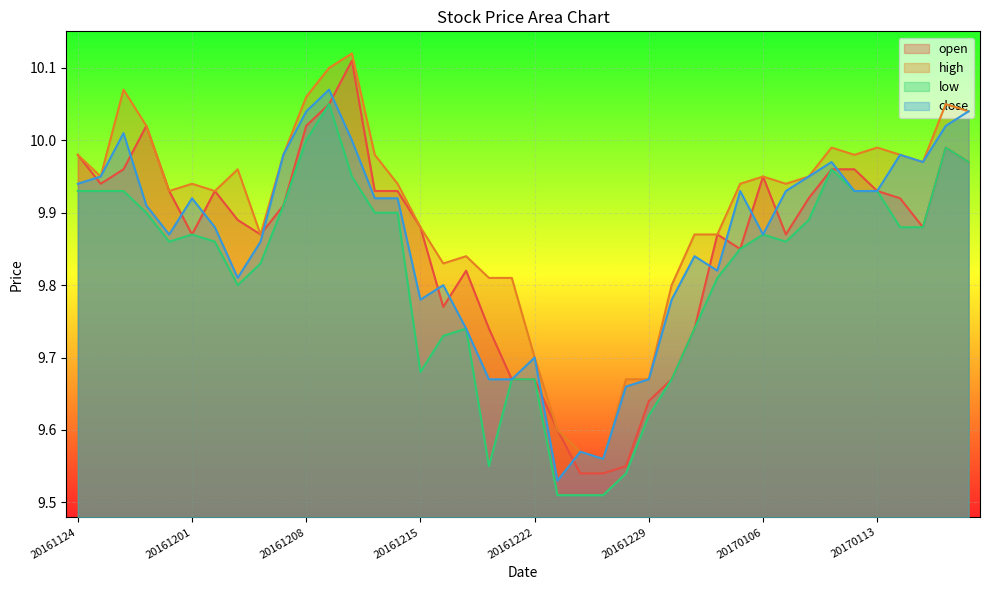

What is the difference between the second highest and minimum values in the low series?

0.5